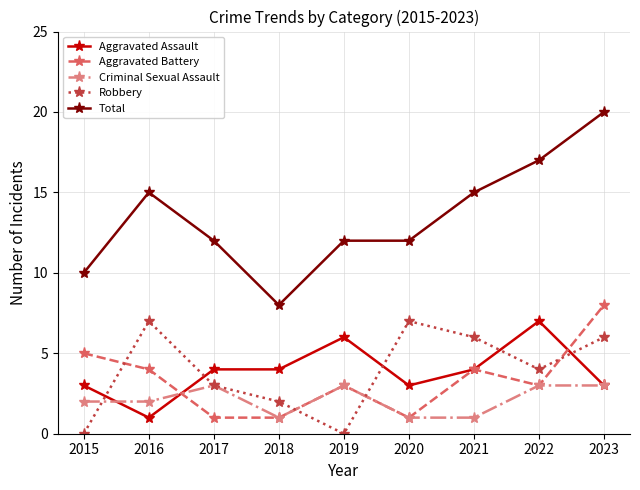

Is it true that Aggravated Battery equals 5 at 2016?

False